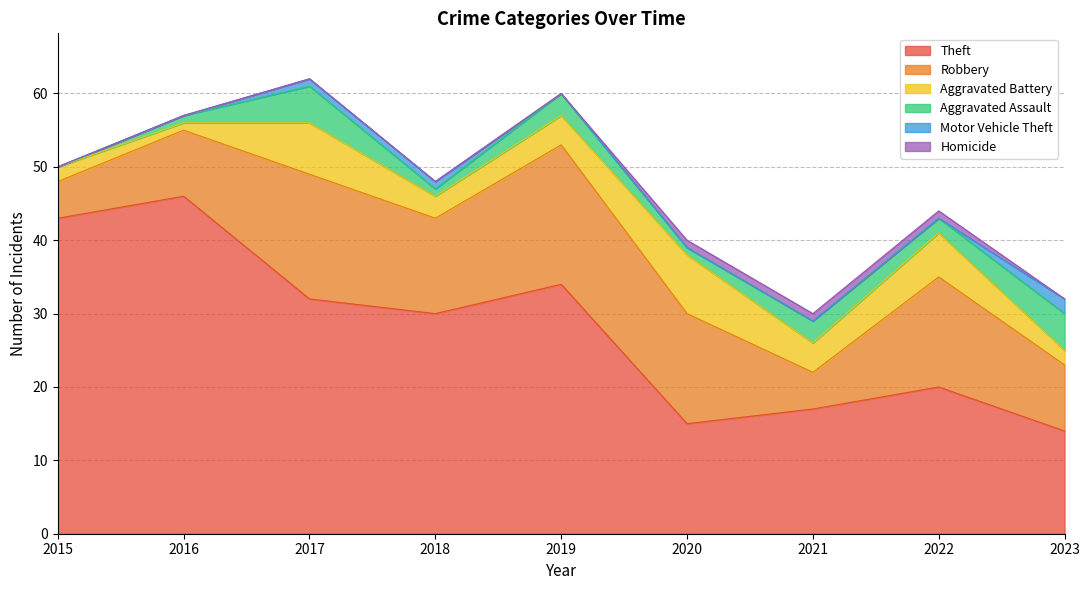

Is it true that Motor Vehicle Theft equals -1 at 2021?

False